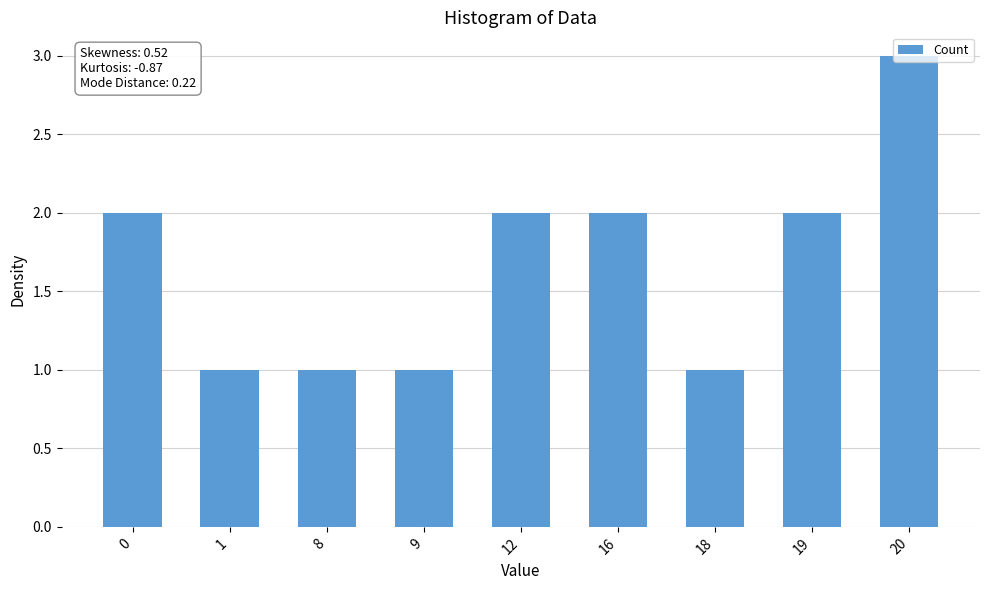

Count the number of data series in this chart.

1